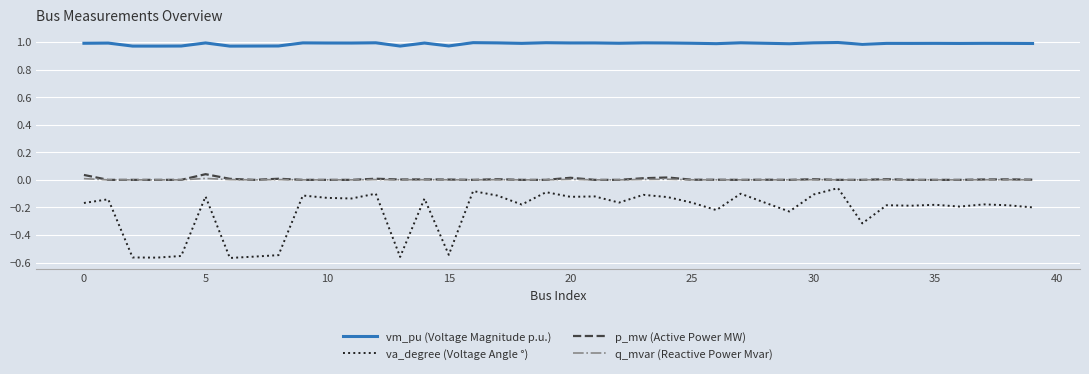

True or false: va_degree (Voltage Angle °) and q_mvar (Reactive Power Mvar) intersect in this chart.

False